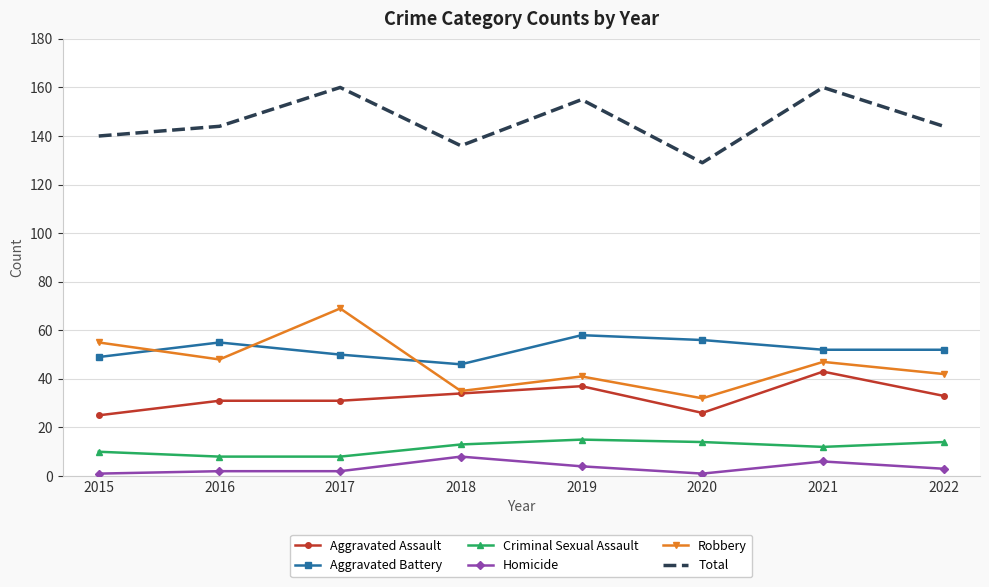

In Robbery, how many points are lower than both neighbors (excluding endpoints)?

3